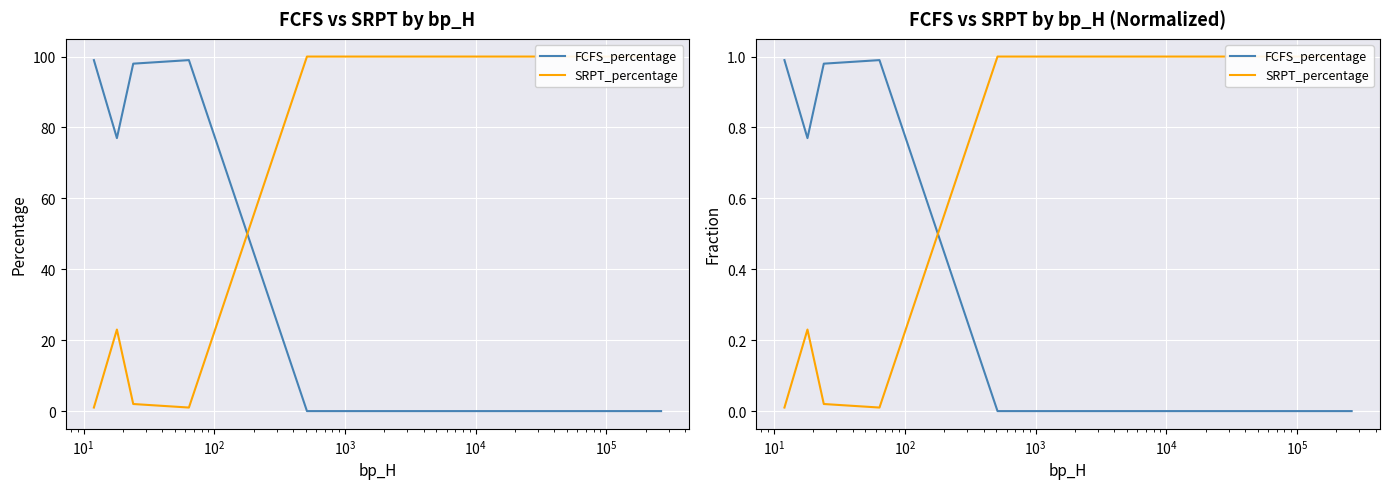

True or false: SRPT_percentage and FCFS_percentage cross at least once.

True